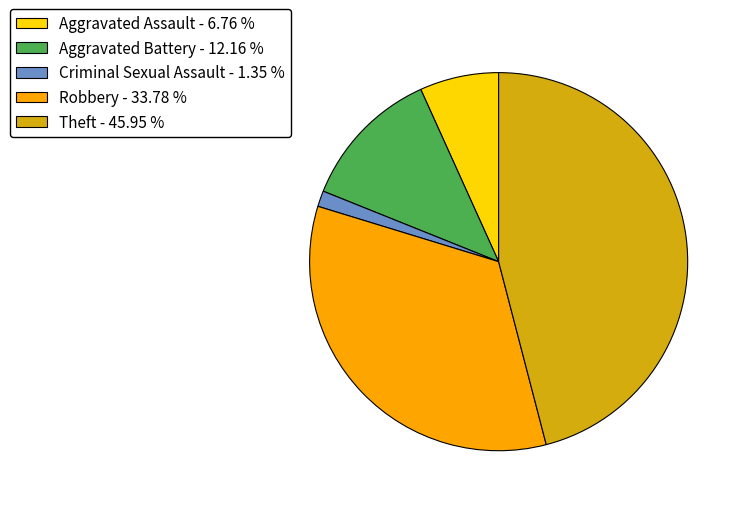

Between Robbery - 33.78 % and Criminal Sexual Assault - 1.35 %, which is larger?

Robbery - 33.78 %